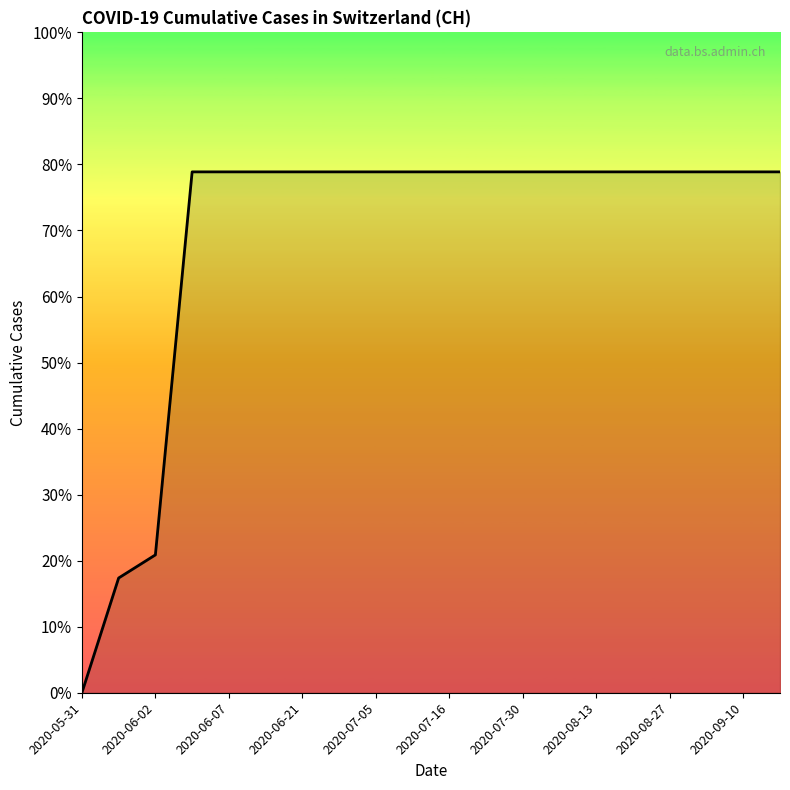

How many lines are shown in the chart?

1